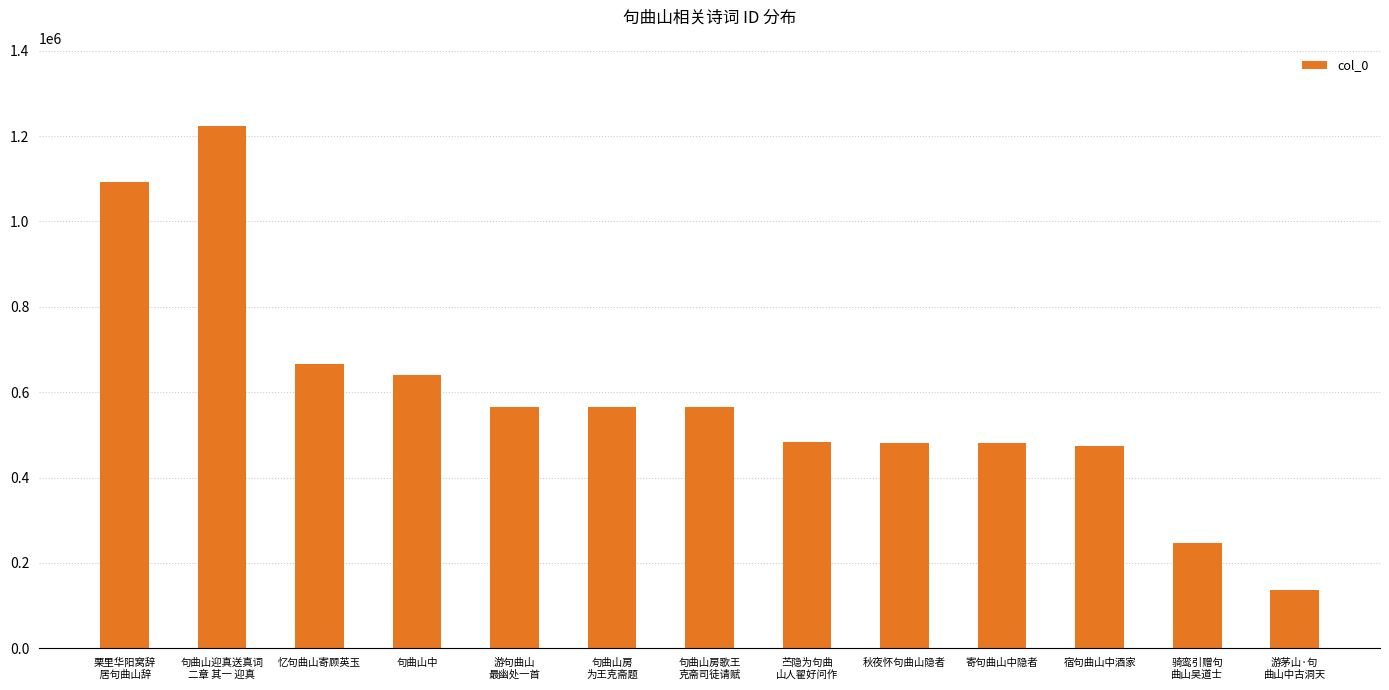

Which label corresponds to the largest value in the chart?

句曲山迎真送真词
二章 其一 迎真